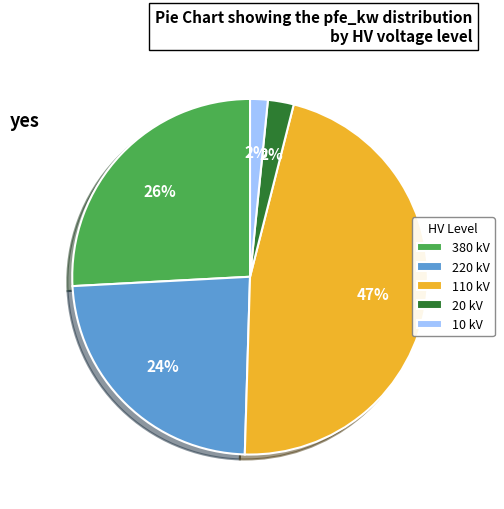

Is it true that 10 is 14% of the pie?

False